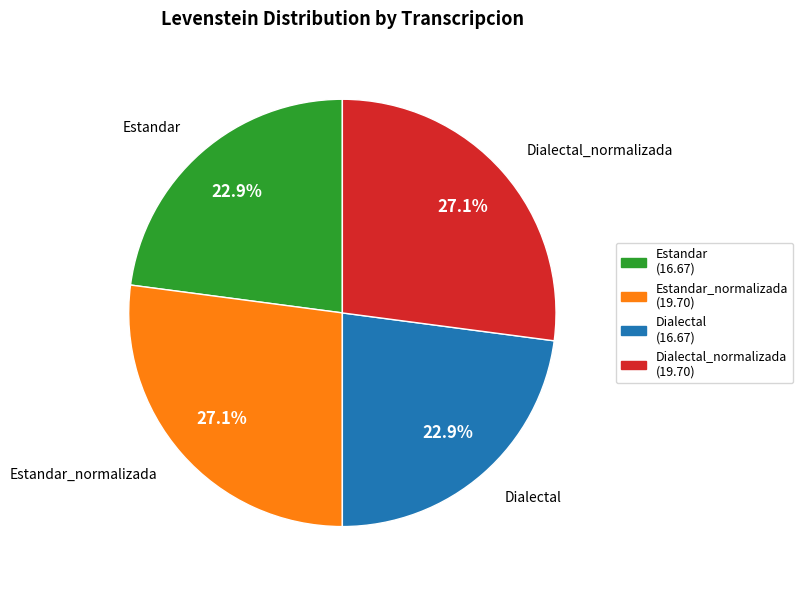

Which has a higher value, Dialectal (16.67) or Dialectal_normalizada (19.70)?

Dialectal_normalizada (19.70)